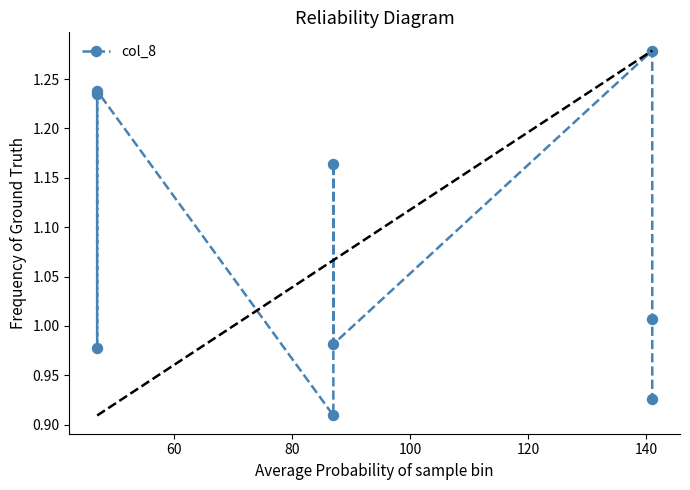

What is the value of the 9th point from the left?

0.9